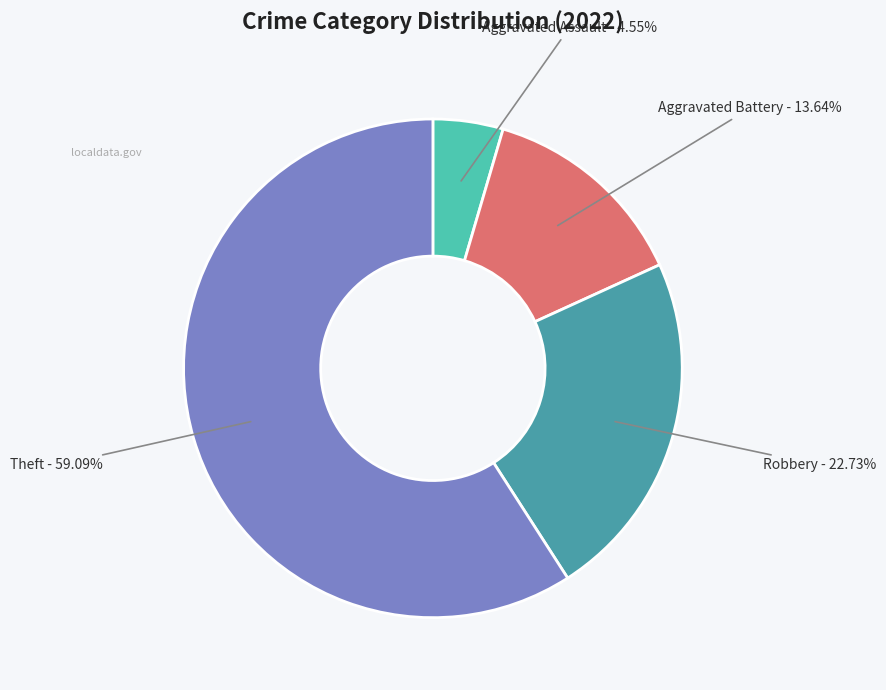

Is there any slice that represents more than half of the pie?

Yes